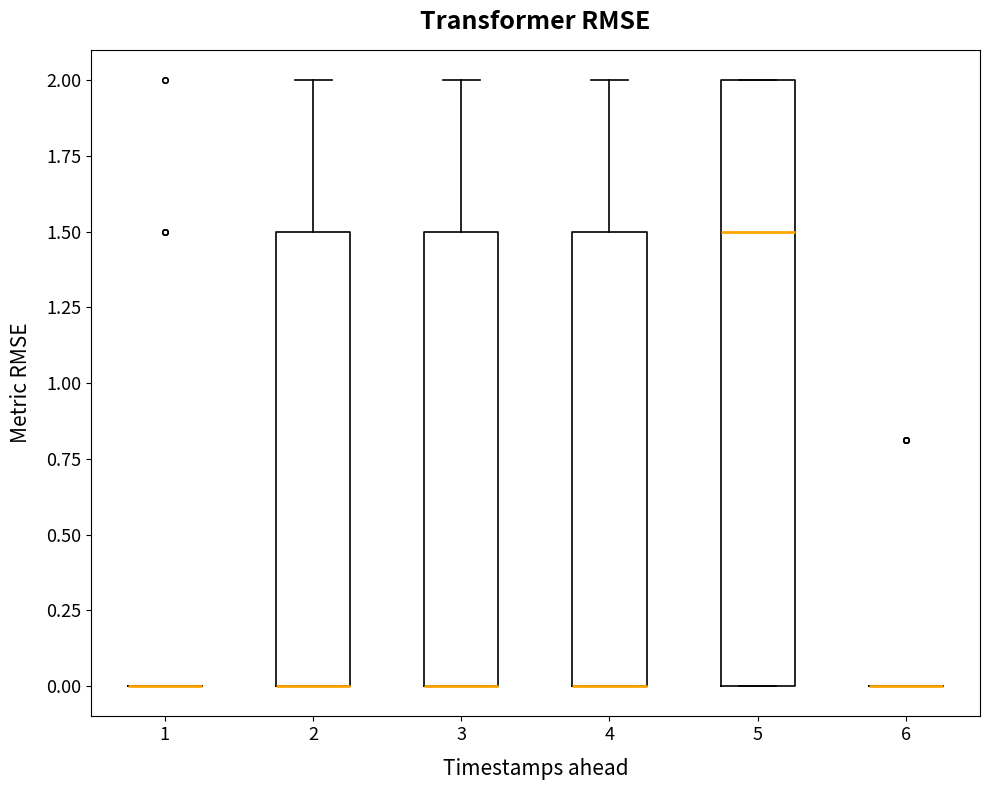

Reading left to right, transcribe this box plot: for each box, give where its median line is, the range the box spans, and where its two whiskers end, as read against the y-axis. The values are not printed on the chart, so give them approximately, as read against the axis.

1: box collapsed to a line at 0.0, whiskers 0.0 to 0.0
2: median 0.0 (drawn on the box's lower edge), box 0.0 to 1.5, whiskers 0.0 to 2.0
3: median 0.0 (drawn on the box's lower edge), box 0.0 to 1.5, whiskers 0.0 to 2.0
4: median 0.0 (drawn on the box's lower edge), box 0.0 to 1.5, whiskers 0.0 to 2.0
5: median 1.5, box 0.0 to 2.0, whiskers 0.0 to 2.0
6: box collapsed to a line at 0.0, whiskers 0.0 to 0.0